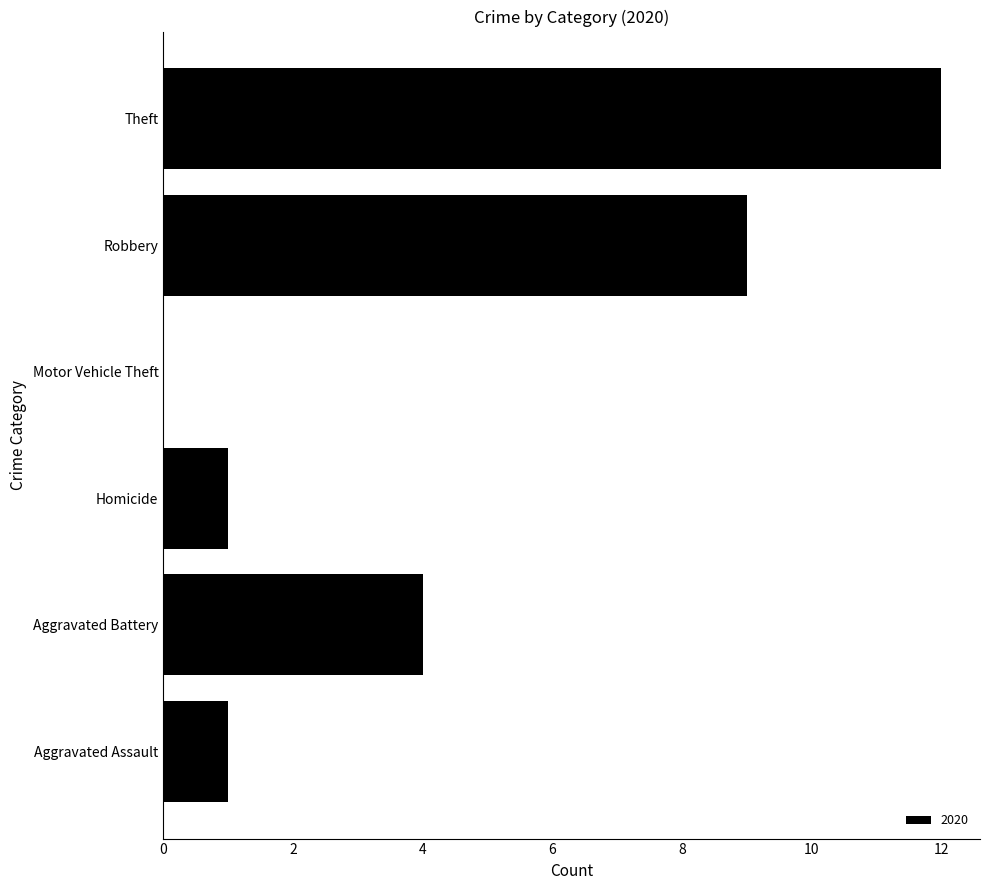

What is the maximum value shown in the chart?

12